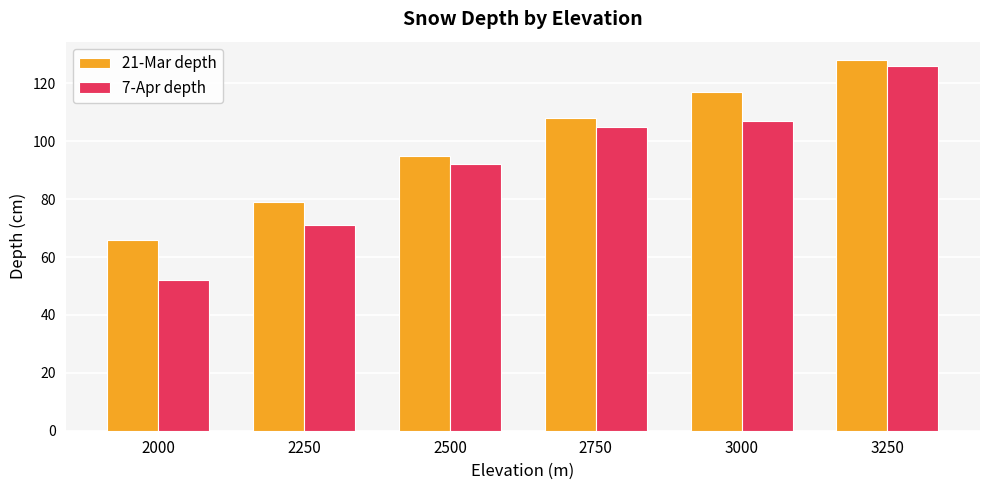

What is the difference between the maximum and minimum values in the 21-Mar depth series?

62